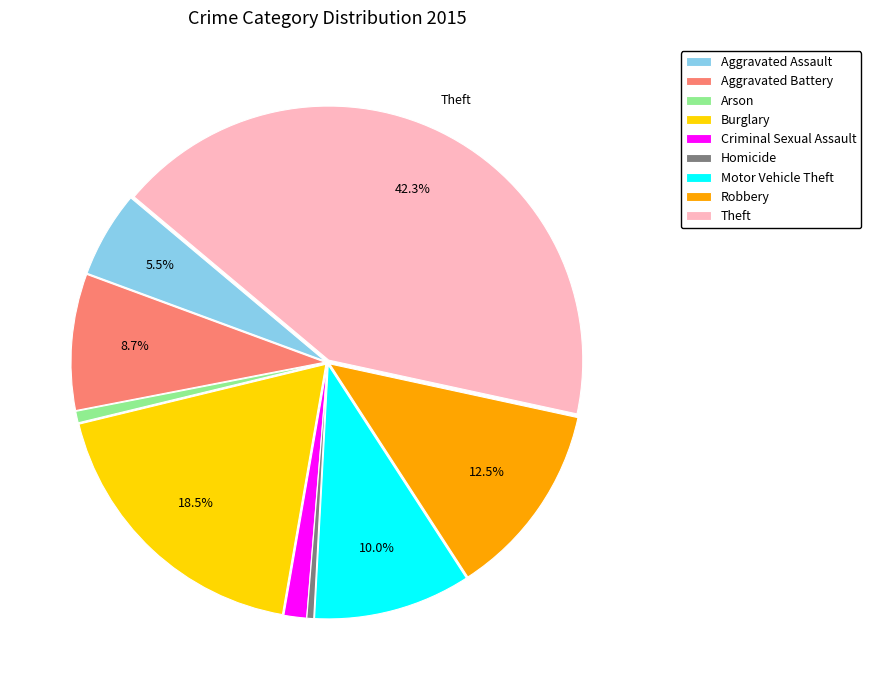

To the nearest percent, what is the combined percentage of Motor Vehicle Theft and Theft?

52%